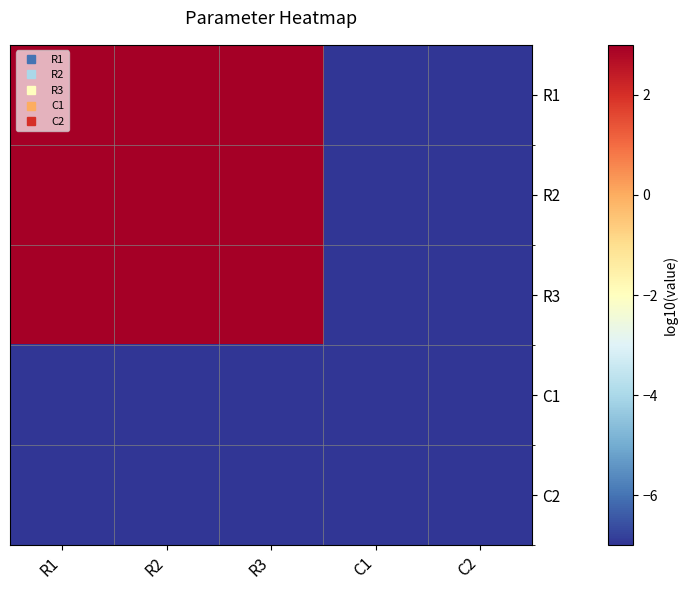

Rank the series by their maximum value, from highest to lowest.

R1, R2, R3, C1, C2